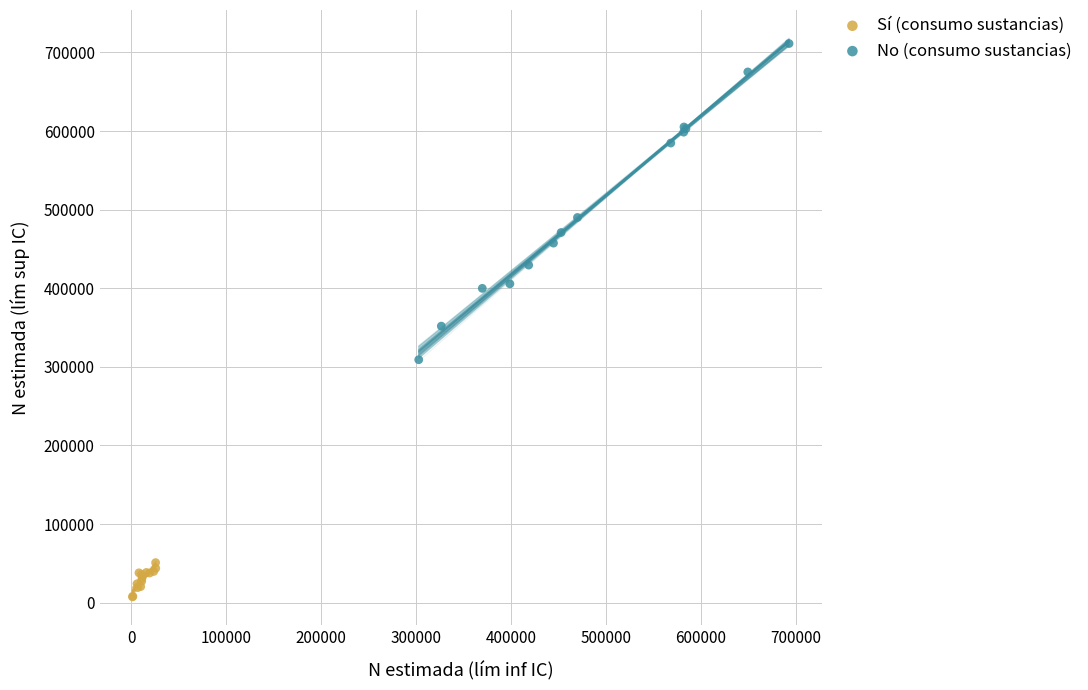

Which series contains the highest Y value?

No (consumo sustancias)